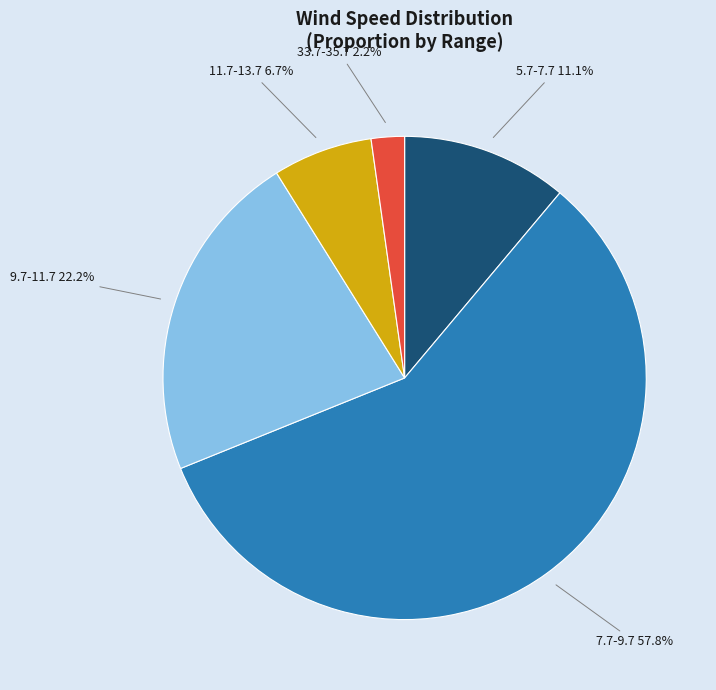

Is there any slice that represents more than half of the pie?

Yes